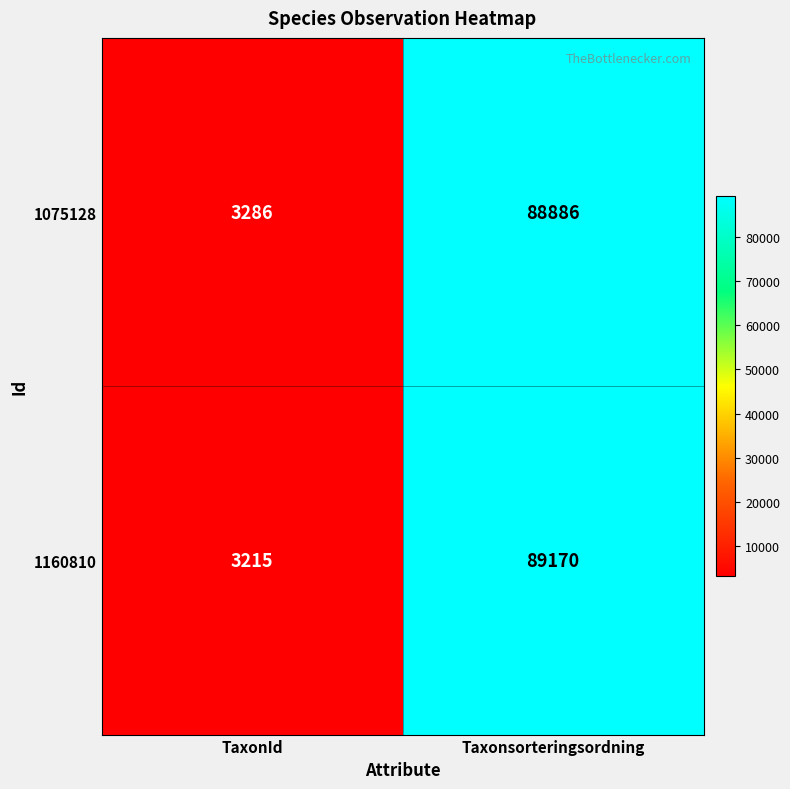

Which series has the largest range (max minus min)?

1160810